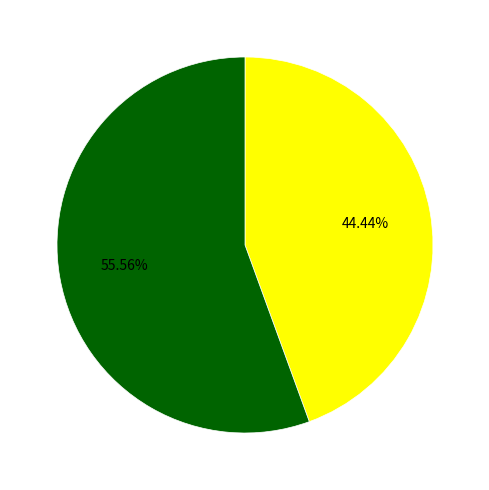

Does any single category account for the majority?

Yes